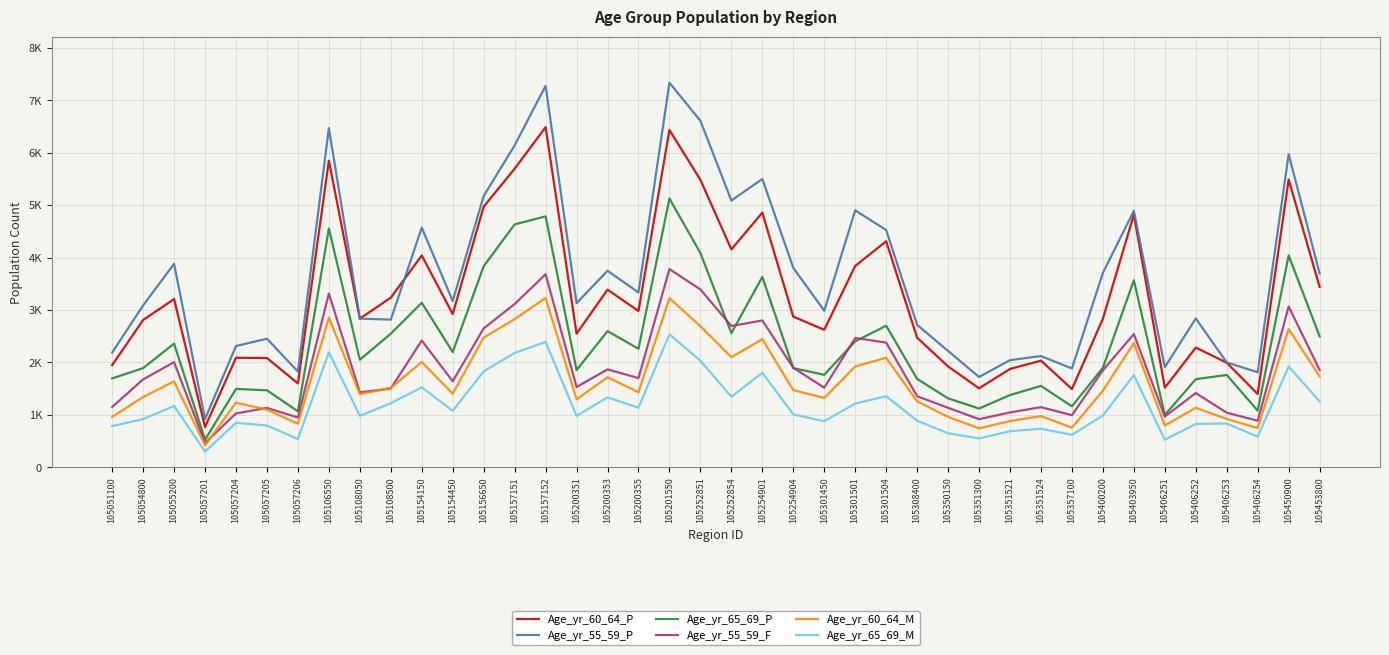

What is the lowest value of the Age_yr_55_59_P series?

917